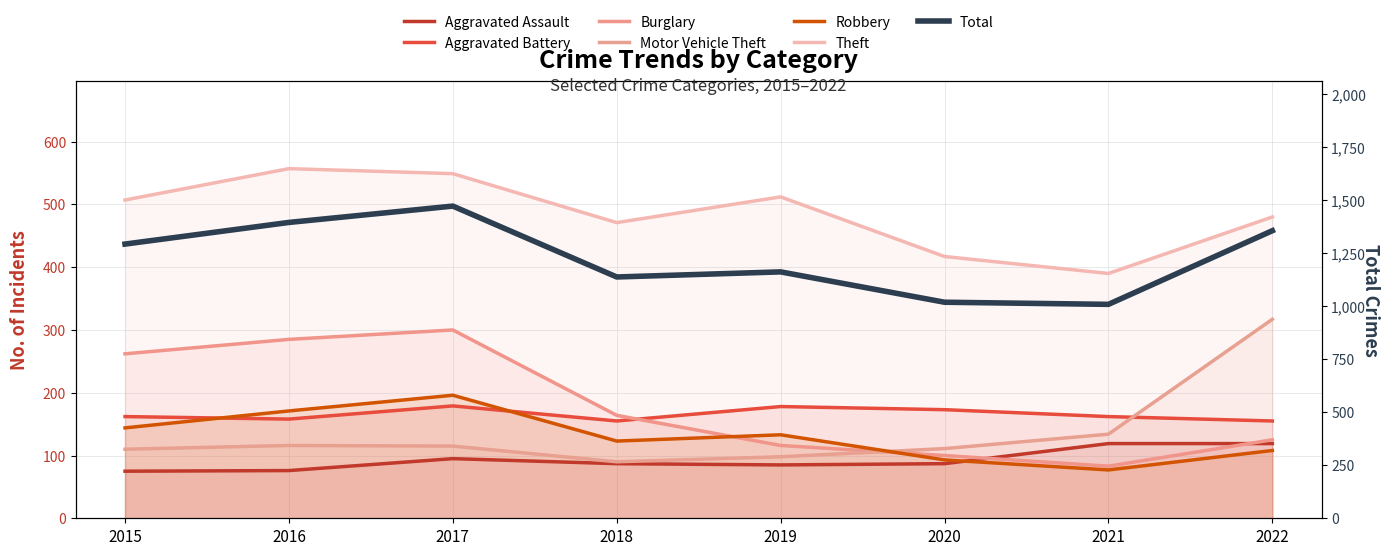

Which series ends up on top after the final intersection of Motor Vehicle Theft and Burglary?

Motor Vehicle Theft